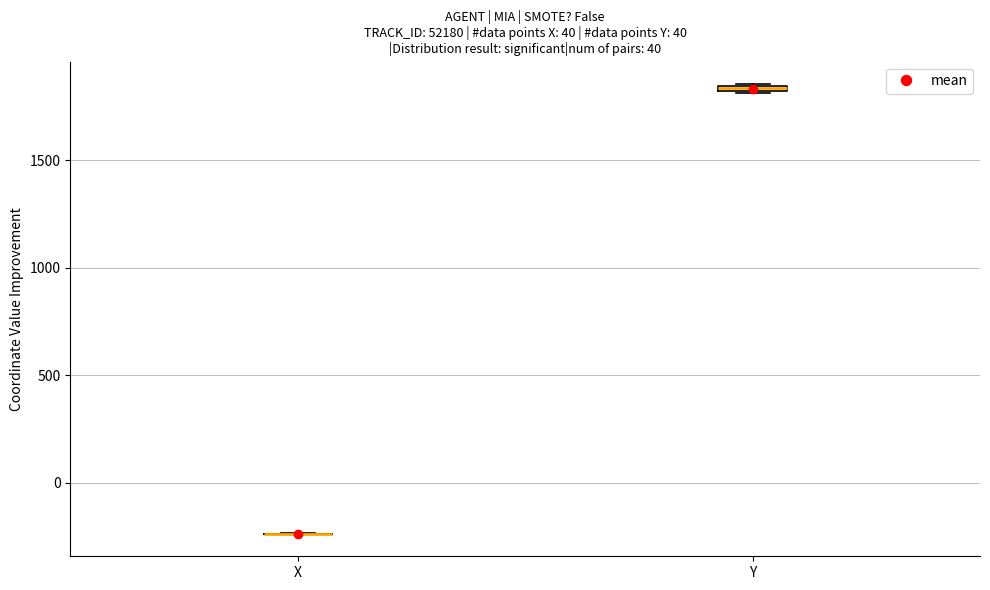

Where is the upper edge of the box for Y on the y-axis? The values are not printed on the chart, so give them approximately, as read against the axis.

1850